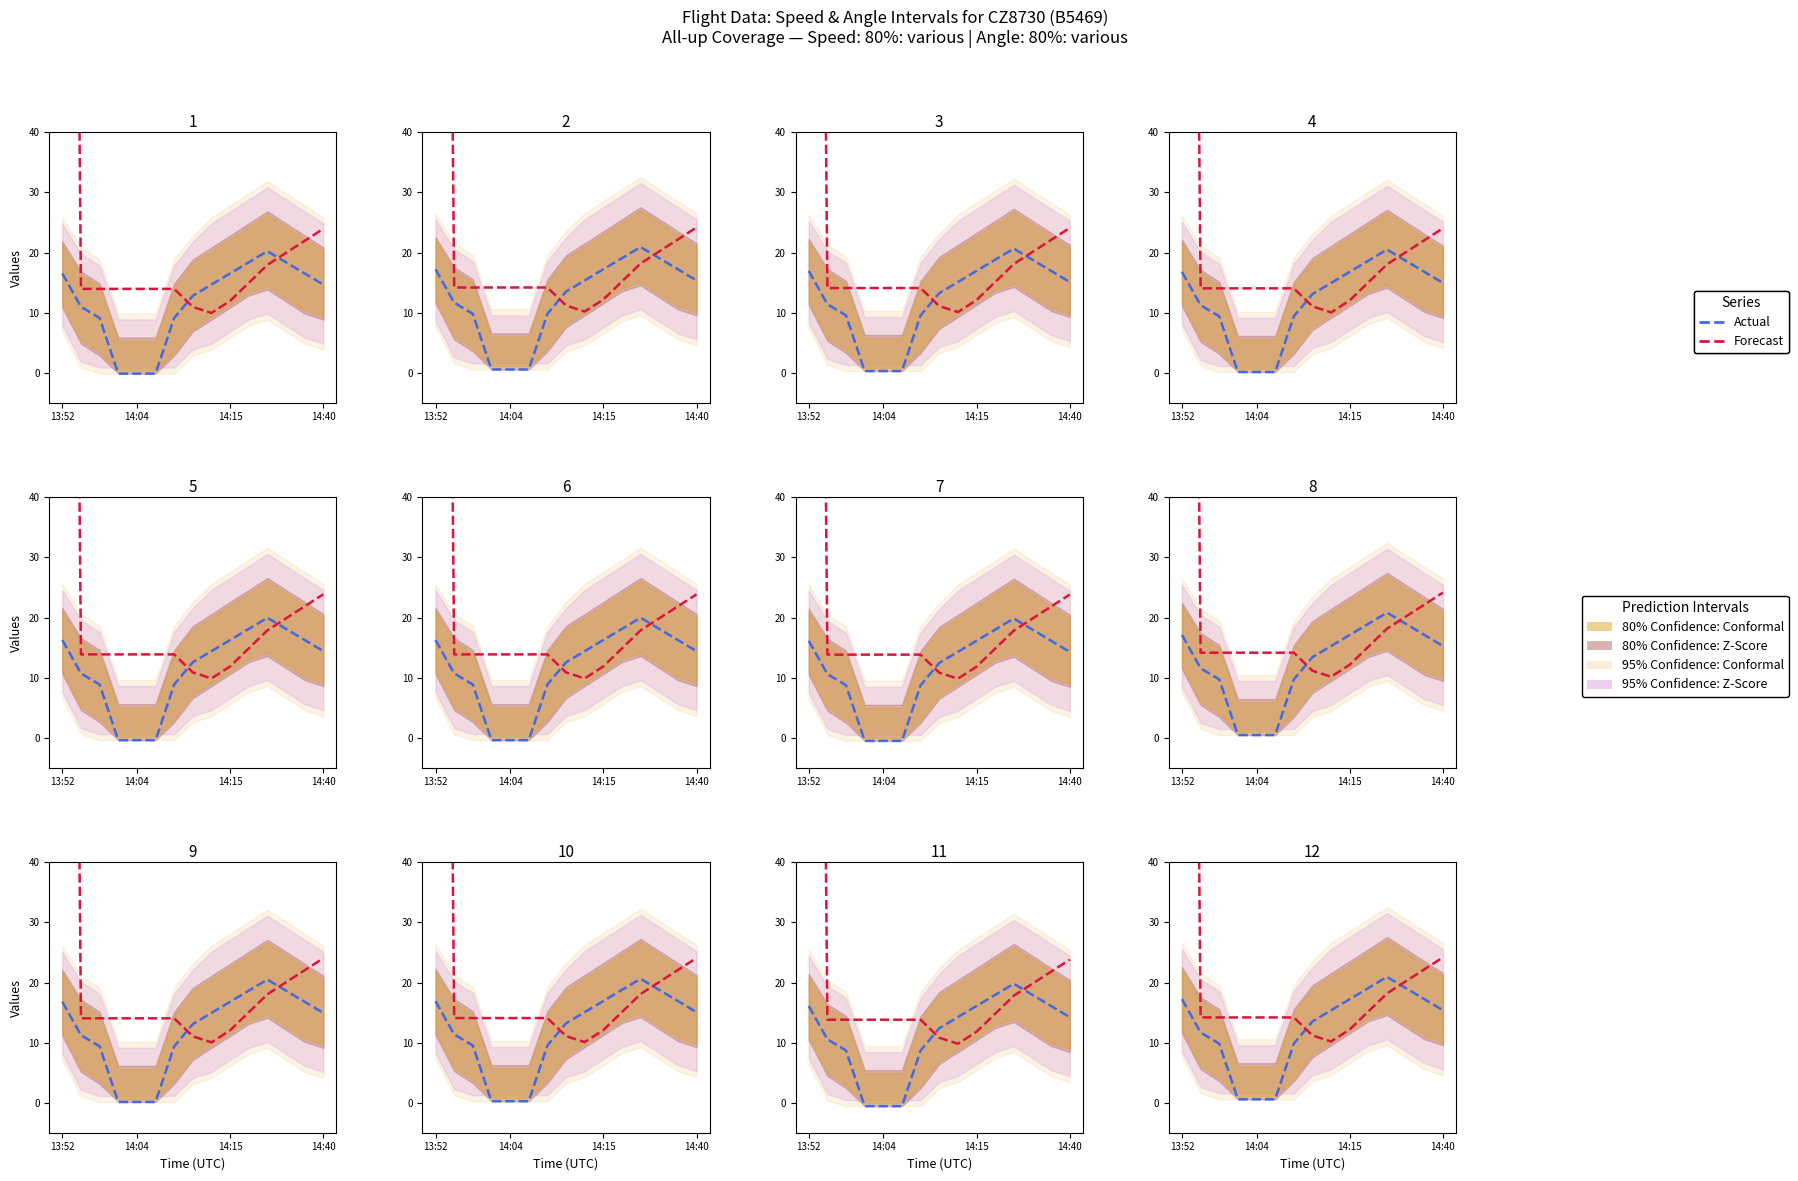

What is the difference between the maximum and second lowest values in the Actual series?

20.4